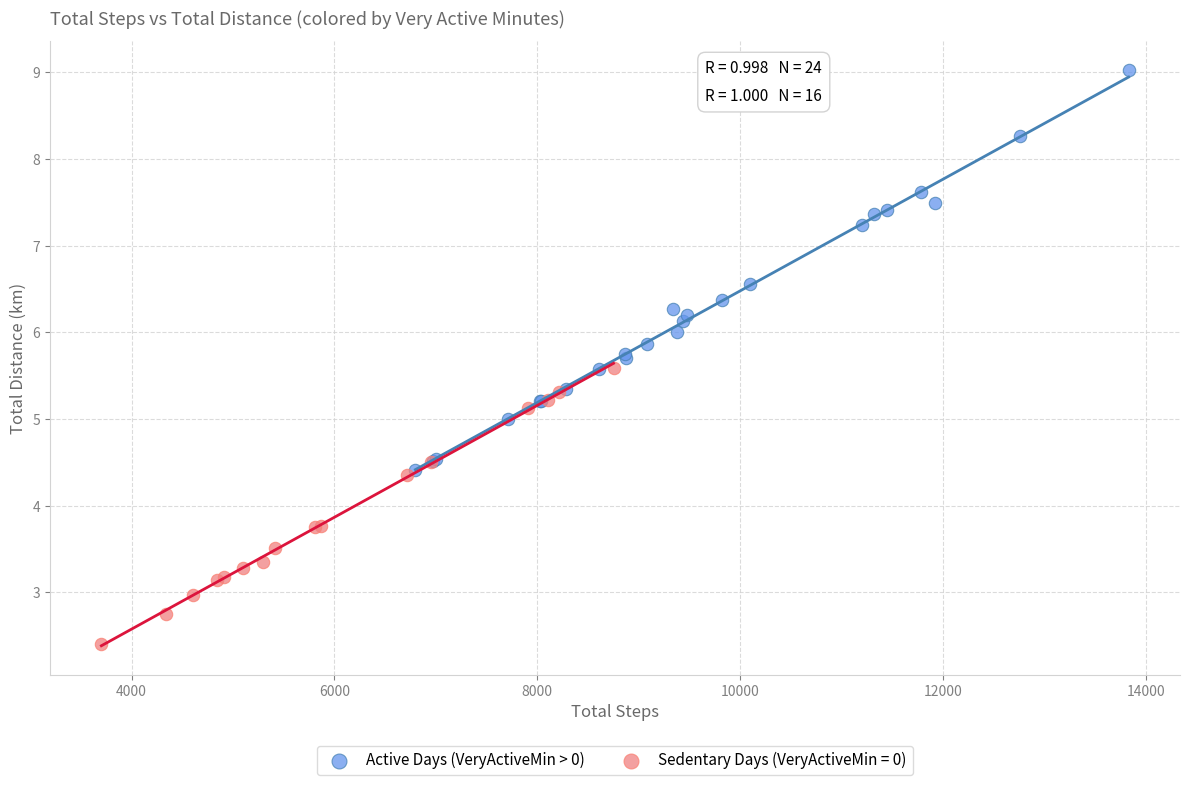

Which series reaches the maximum Y coordinate?

Active Days (VeryActiveMin > 0)